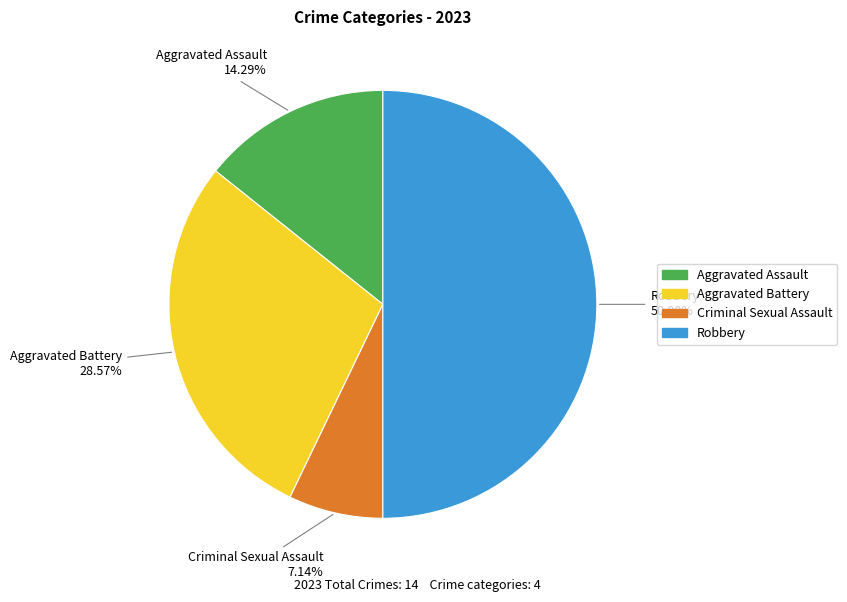

Is Criminal Sexual Assault the majority of the pie?

No